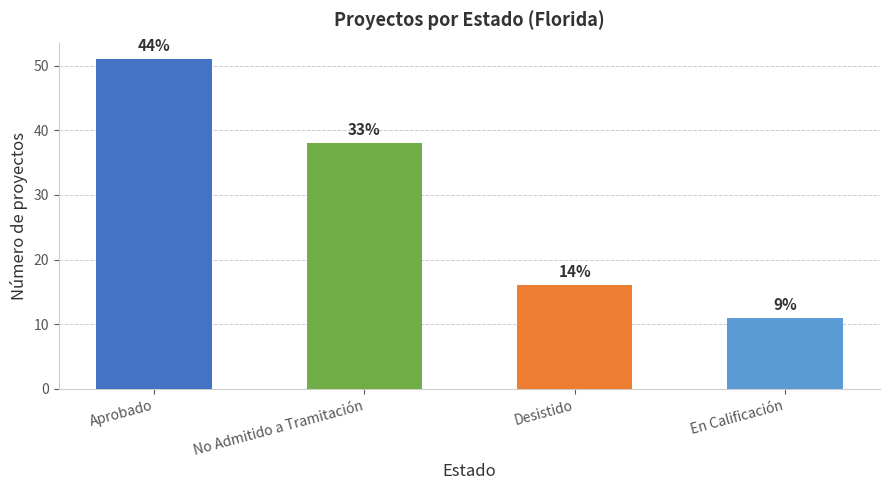

What value does the data have at No Admitido a Tramitación?

38